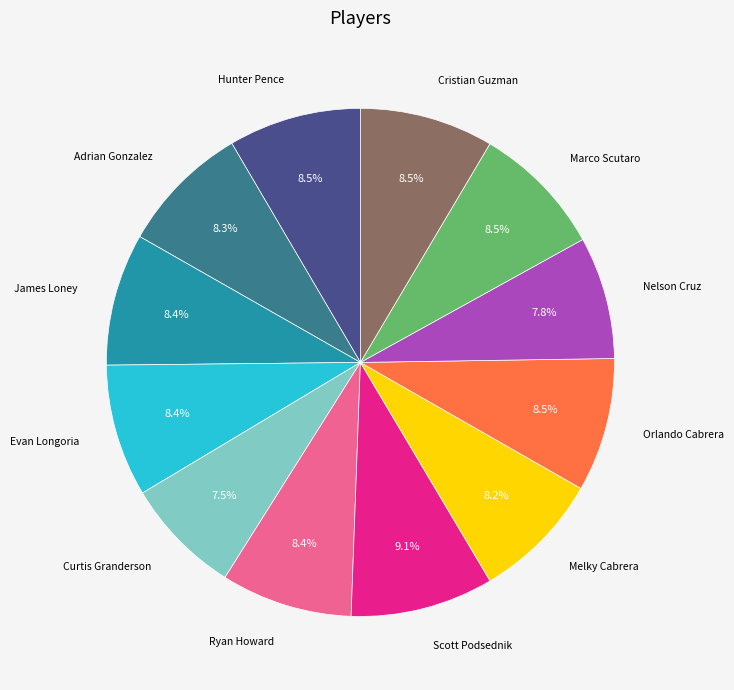

Is there a majority slice in this chart?

No